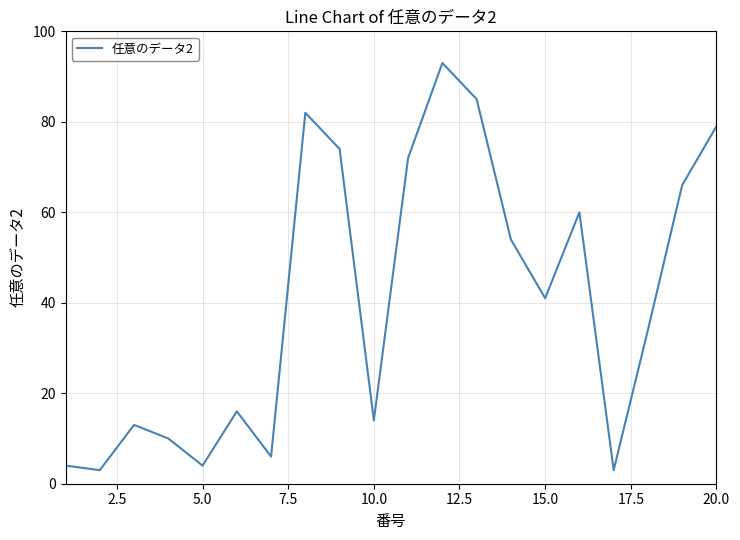

What is the difference between the second highest and second lowest values?

82